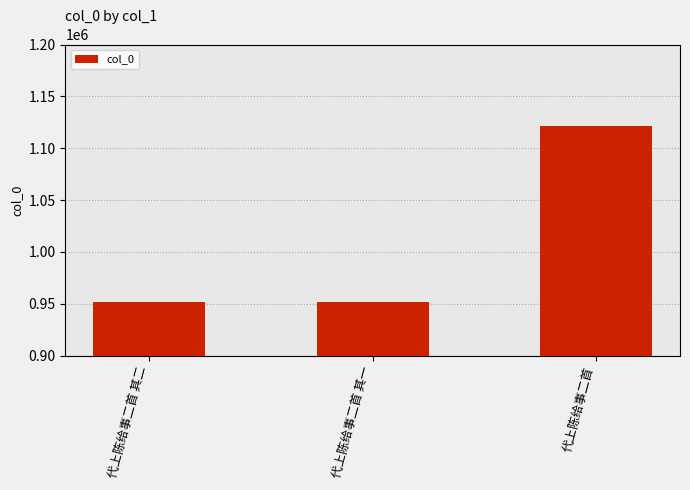

What is the label of the 2nd bar from the left?

代上陈给事二首 其一